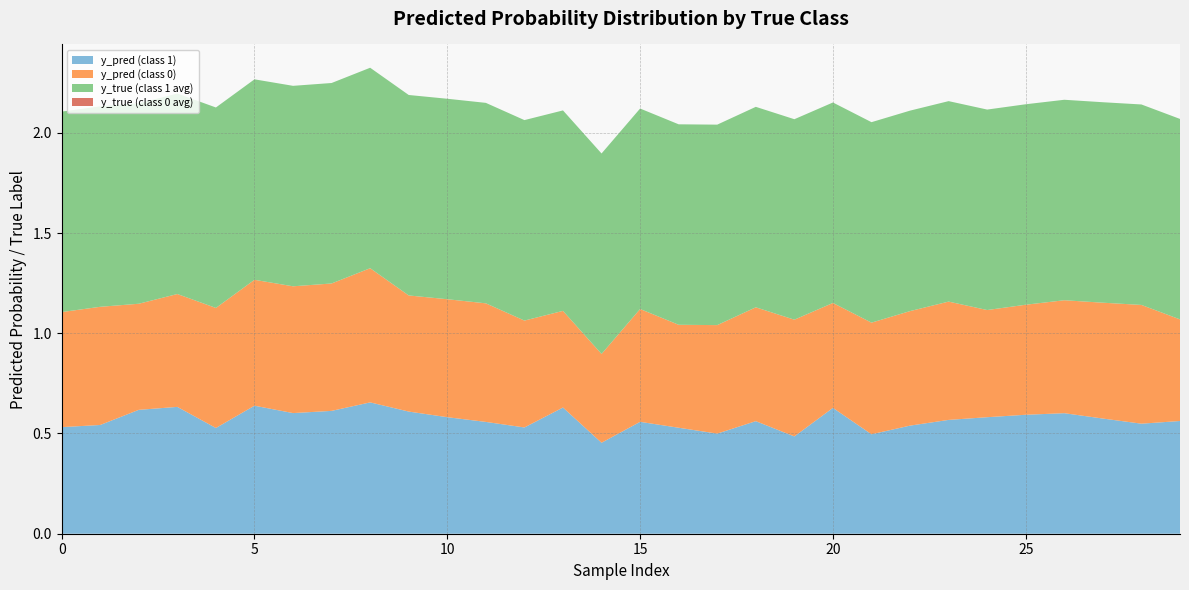

Reading left to right, what are all the values shown in this chart?

y_pred (class 1): 0.5	0.5	0.6	0.6	0.5	0.6	0.6	0.6	0.7	0.6	0.6	0.6	0.5	0.6	0.5	0.6	0.5	0.5	0.6	0.5	0.6	0.5	0.5	0.6	0.6	0.6	0.6	0.6	0.5	0.6
y_pred (class 0): 0.6	0.6	0.5	0.6	0.6	0.6	0.6	0.6	0.7	0.6	0.6	0.6	0.5	0.5	0.4	0.6	0.5	0.5	0.6	0.6	0.5	0.6	0.6	0.6	0.5	0.5	0.6	0.6	0.6	0.5
y_true (class 1 avg): 1.0	1.0	1.0	1.0	1.0	1.0	1.0	1.0	1.0	1.0	1.0	1.0	1.0	1.0	1.0	1.0	1.0	1.0	1.0	1.0	1.0	1.0	1.0	1.0	1.0	1.0	1.0	1.0	1.0	1.0
y_true (class 0 avg): 0.0	0.0	0.0	0.0	0.0	0.0	0.0	0.0	0.0	0.0	0.0	0.0	0.0	0.0	0.0	0.0	0.0	0.0	0.0	0.0	0.0	0.0	0.0	0.0	0.0	0.0	0.0	0.0	0.0	0.0